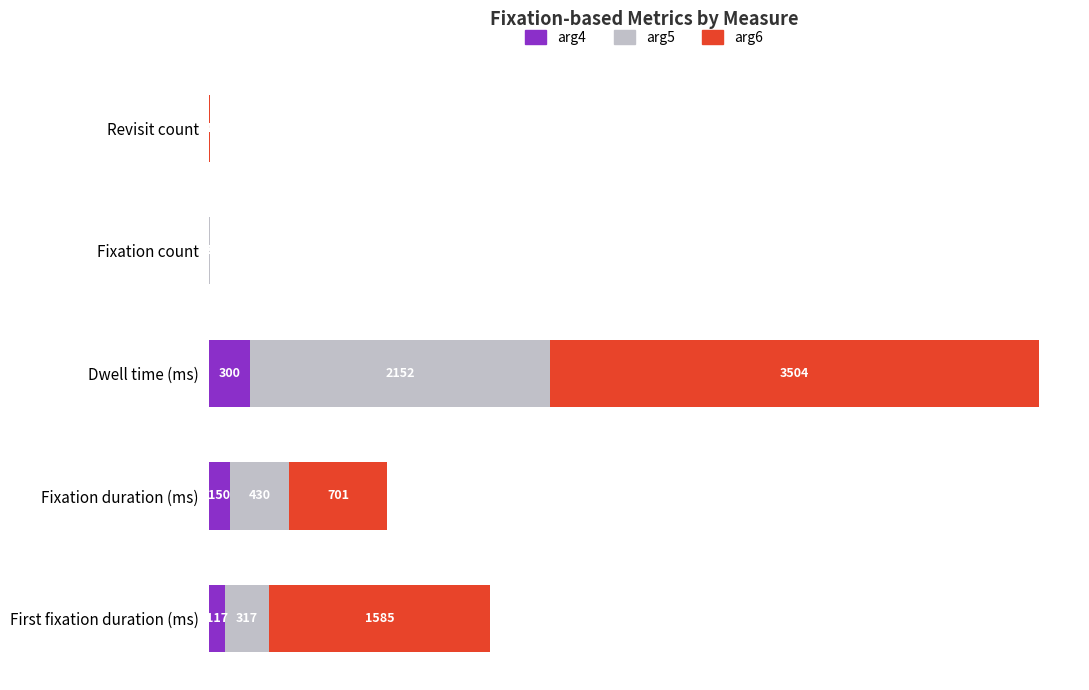

What is the total value across all series at Revisit count?

7.0